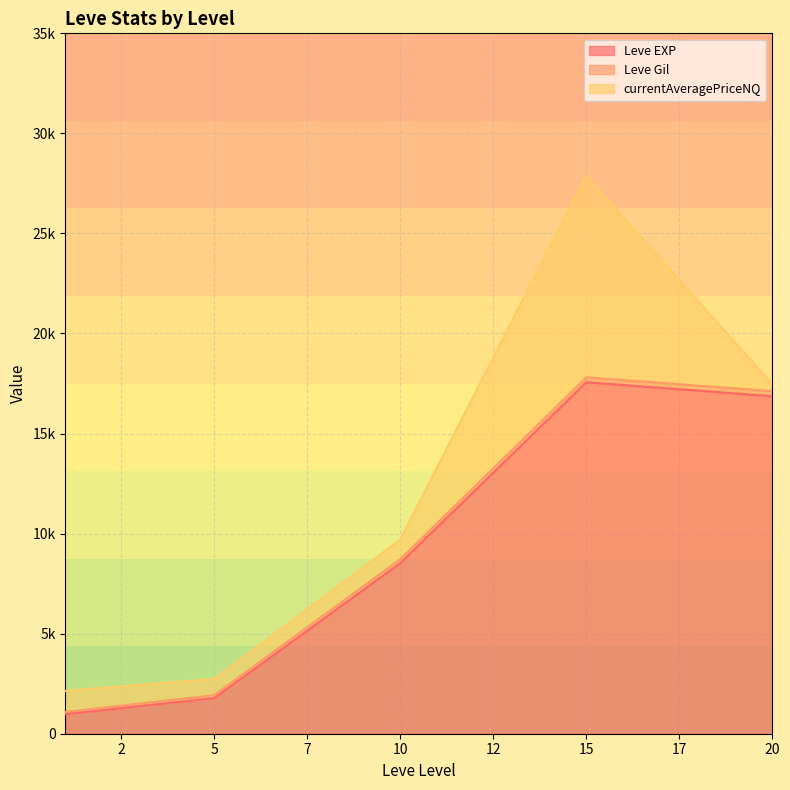

Does the chart display data point markers on the line(s)?

No